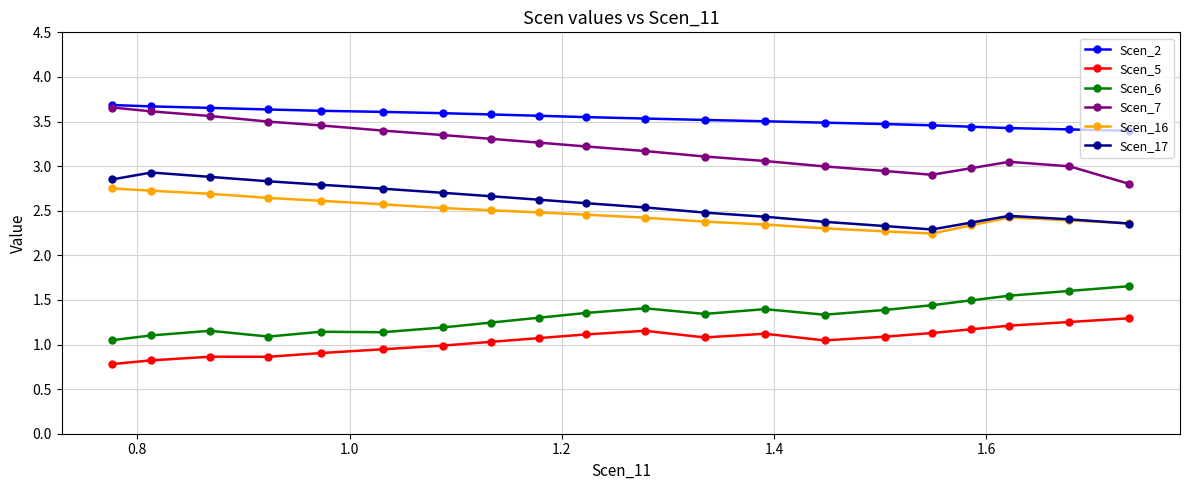

What is the value of the Scen_2 point at the 6th from the left?

3.6